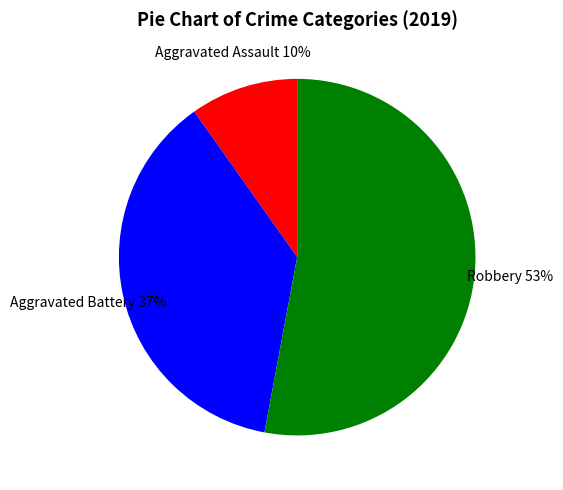

What percentage is the Robbery slice, to the nearest percent?

53%